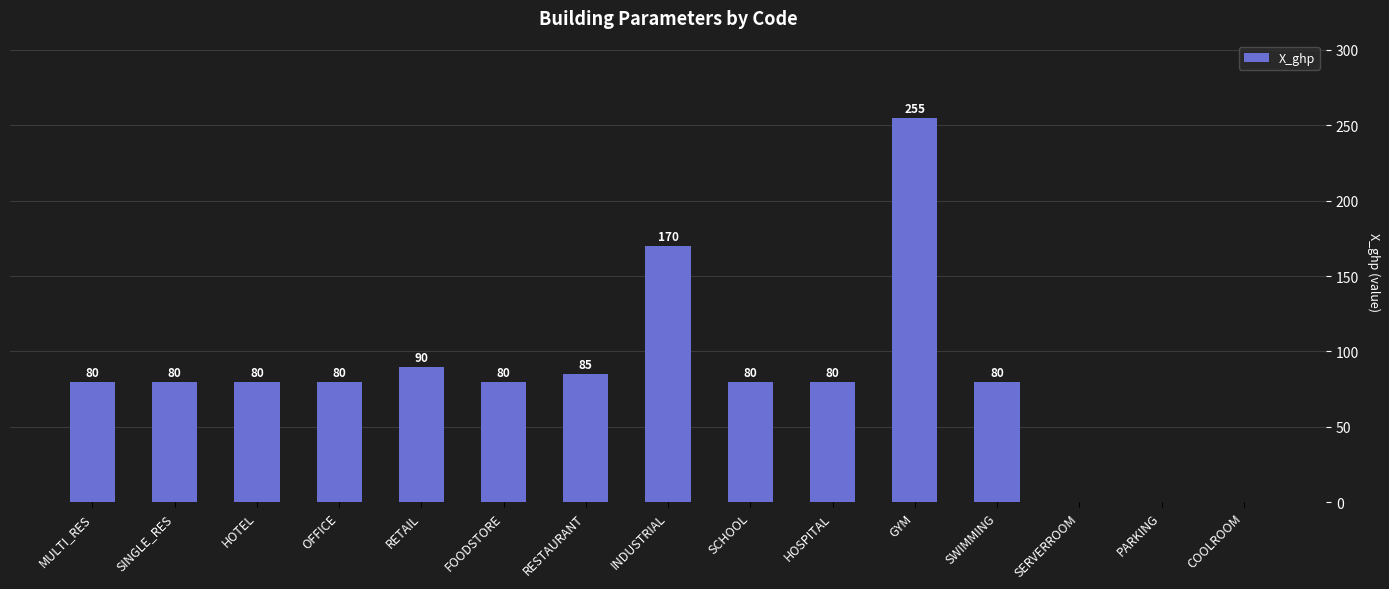

True or false: the data shows 54 at OFFICE.

False